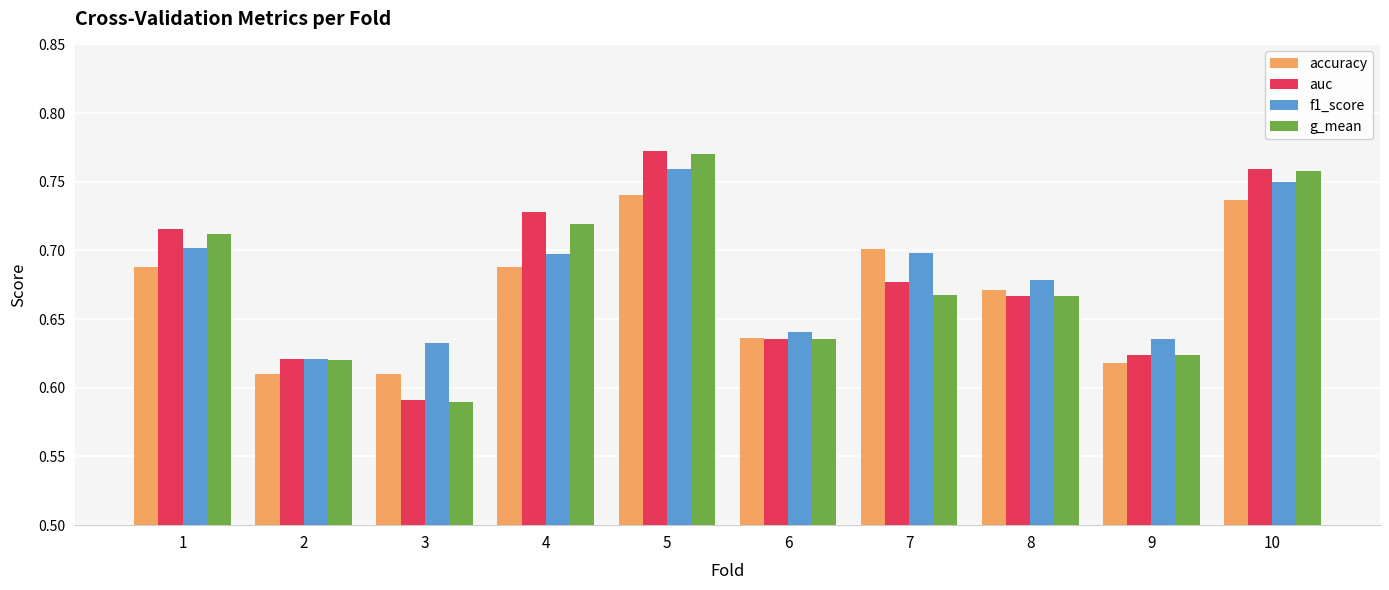

How many groups of bars are there?

10